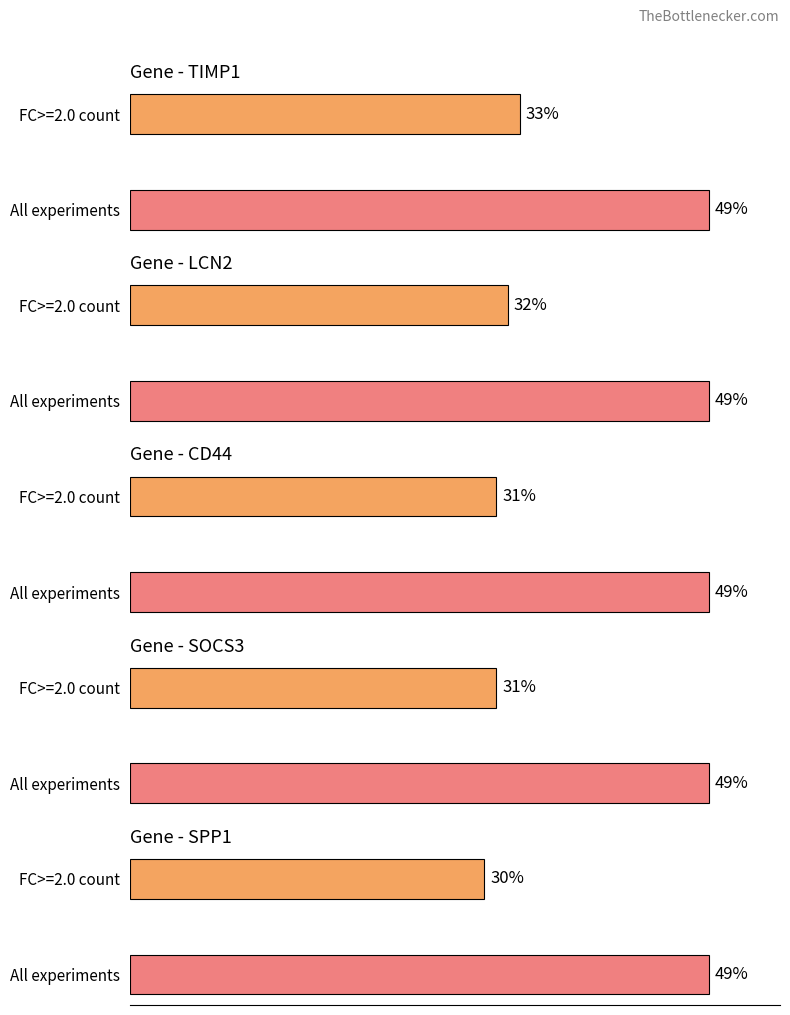

Is it true that Maximum utilization equals 79 at SOCS3?

False